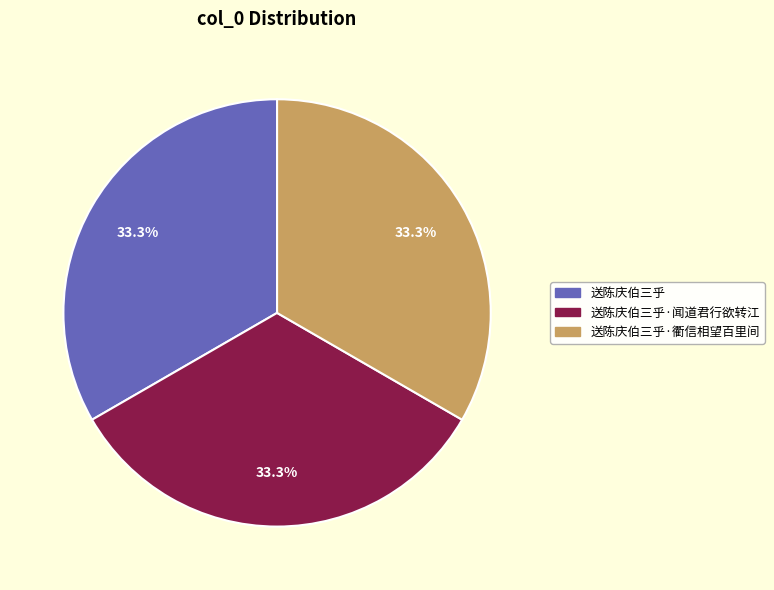

Is there a majority slice in this chart?

No